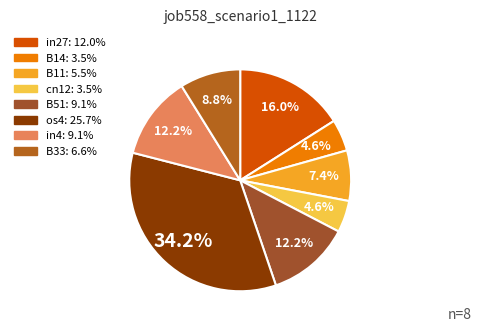

How many segments does this pie chart have?

8